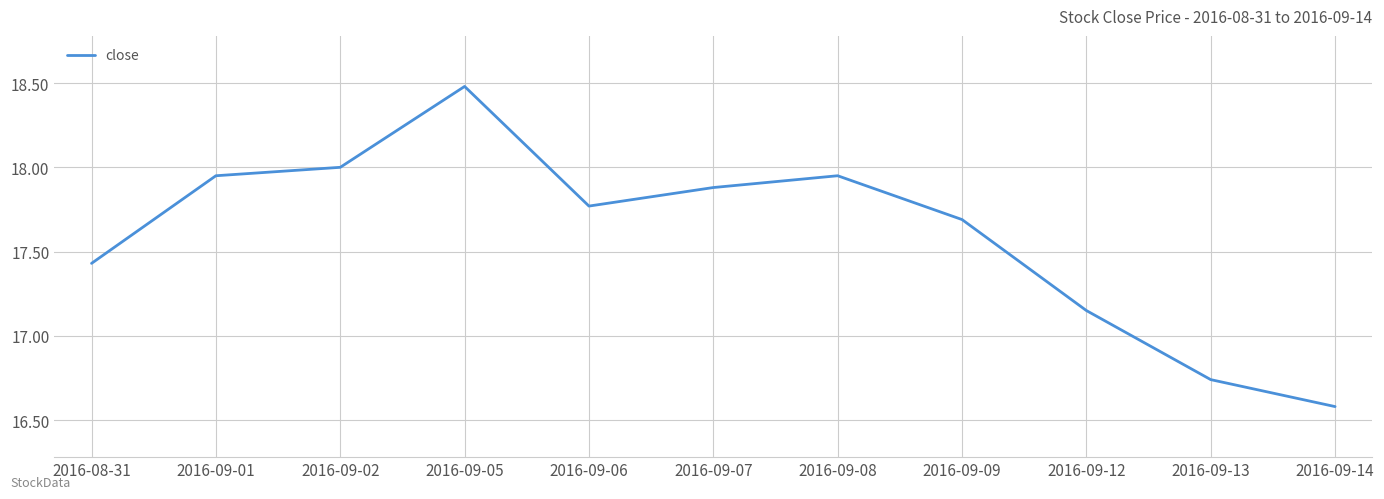

How many interior local peaks (higher than both neighbors) does the data have?

2